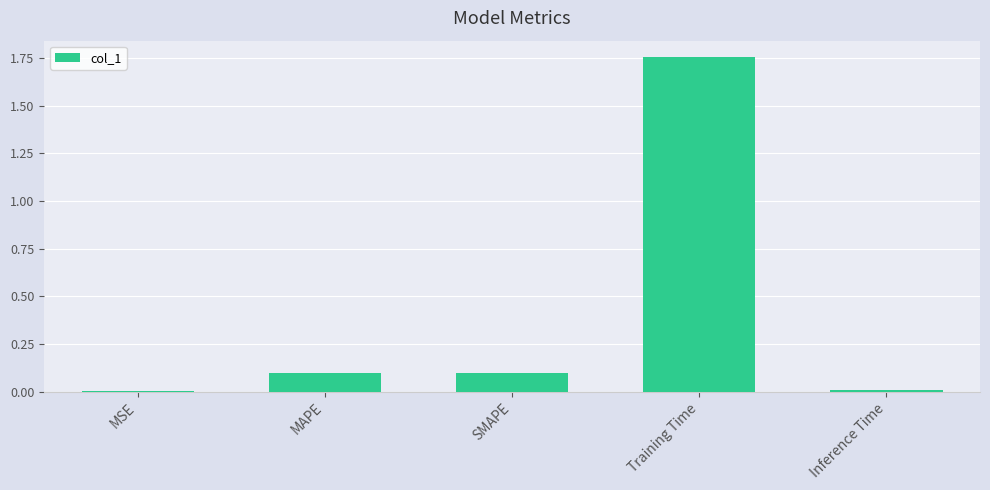

True or false: the data shows 0.0 at MSE.

True